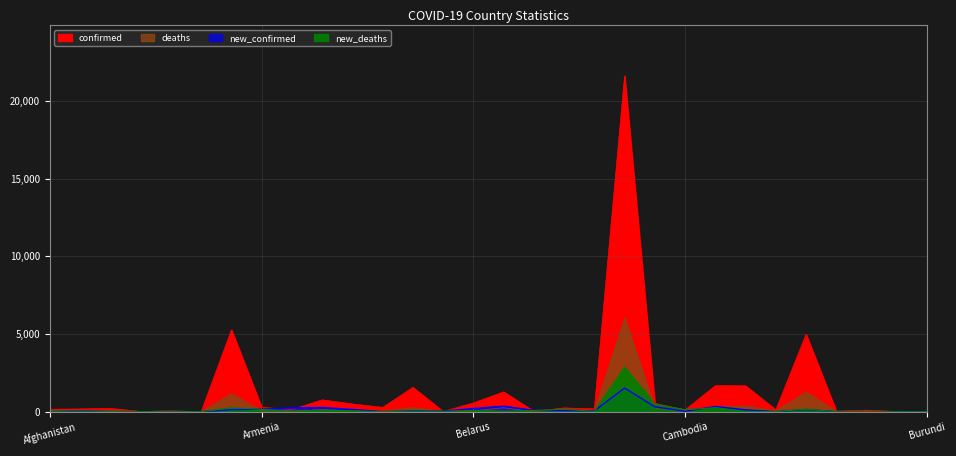

Reading right to left, what are all the values shown in this chart?

confirmed: Burundi=19.5	Burkina Faso=14.6	Cameroon=98.4	Cabo Verde=38.0	Colombia=4977.0	China=120.3	Chile=1665.9	Canada=1678.3	Cambodia=115.9	Bulgaria=534.3	Brazil=21618.5	Botswana=181.9	Bosnia and Herzegovina=243.2	Belize=23.8	Belgium=1276.2	Belarus=565.9	Barbados=12.1	Bangladesh=1564.5	Bahrain=275.9	Azerbaijan=496.8	Austria=763.2	Australia=138.7	Armenia=276.7	Argentina=5270.0	Antigua and Barbuda=3.8	Angola=62.4	Andorra=15.3	Algeria=205.0	Albania=176.7	Afghanistan=155.7
deaths: Burundi=0.4	Burkina Faso=2.0	Cameroon=15.5	Cabo Verde=3.5	Colombia=1267.6	China=48.5	Chile=375.8	Canada=285.1	Cambodia=25.8	Bulgaria=221.0	Brazil=6024.4	Botswana=23.9	Bosnia and Herzegovina=110.8	Belize=4.6	Belgium=257.3	Belarus=43.5	Barbados=1.1	Bangladesh=277.4	Bahrain=13.9	Azerbaijan=67.2	Austria=136.6	Australia=15.1	Armenia=56.8	Argentina=1156.3	Antigua and Barbuda=0.9	Angola=16.5	Andorra=1.3	Algeria=58.6	Albania=28.0	Afghanistan=72.4
new_confirmed: Burundi=7.2	Burkina Faso=5.4	Cameroon=0.0	Cabo Verde=2.5	Colombia=138.7	China=2.6	Chile=119.1	Canada=334.9	Cambodia=26.8	Bulgaria=318.3	Brazil=1523.2	Botswana=60.5	Bosnia and Herzegovina=75.1	Belize=81.5	Belgium=355.2	Belarus=205.2	Barbados=32.0	Bangladesh=46.6	Bahrain=5.0	Azerbaijan=144.8	Austria=272.1	Australia=253.2	Armenia=158.9	Argentina=135.0	Antigua and Barbuda=1.3	Angola=24.2	Andorra=1.2	Algeria=10.5	Albania=49.5	Afghanistan=5.5
new_deaths: Burundi=0.0	Burkina Faso=0.0	Cameroon=0.0	Cabo Verde=0.0	Colombia=165.0	China=0.0	Chile=25.0	Canada=260.0	Cambodia=125.0	Bulgaria=490.0	Brazil=2860.0	Botswana=25.0	Bosnia and Herzegovina=160.0	Belize=75.0	Belgium=30.0	Belarus=85.0	Barbados=25.0	Bangladesh=35.0	Bahrain=5.0	Azerbaijan=55.0	Austria=95.0	Australia=55.0	Armenia=145.0	Argentina=255.0	Antigua and Barbuda=0.0	Angola=15.0	Andorra=0.0	Algeria=10.0	Albania=45.0	Afghanistan=20.0